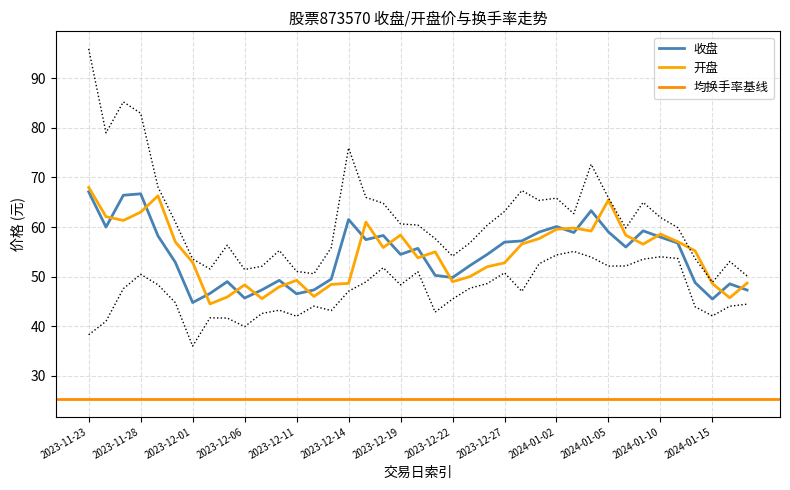

What is the highest value of the 开盘 series?

68.0